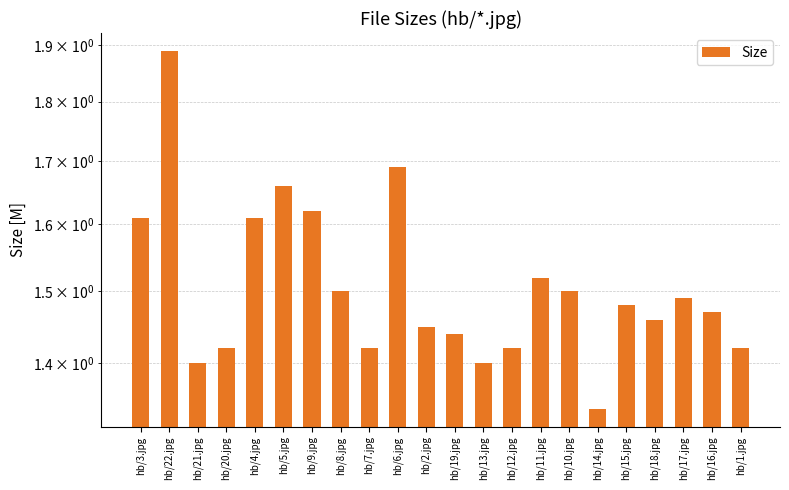

What is the change in value from hb/22.jpg to hb/11.jpg?

-0.4